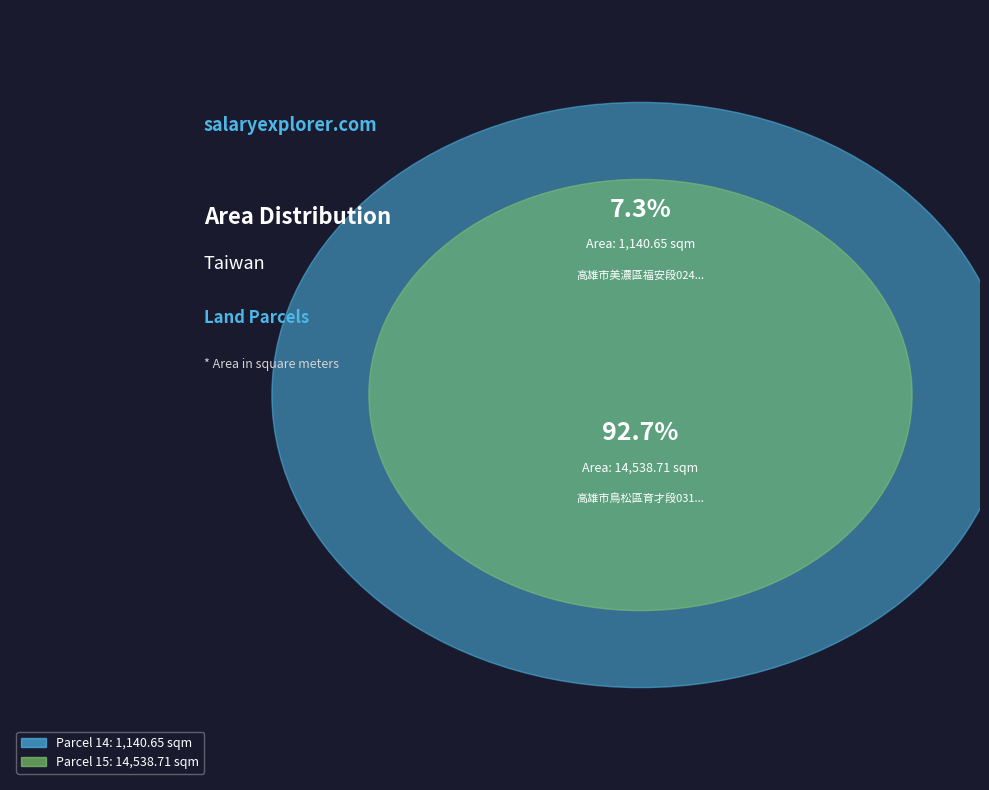

What percentage is the 14 slice, to the nearest percent?

7%